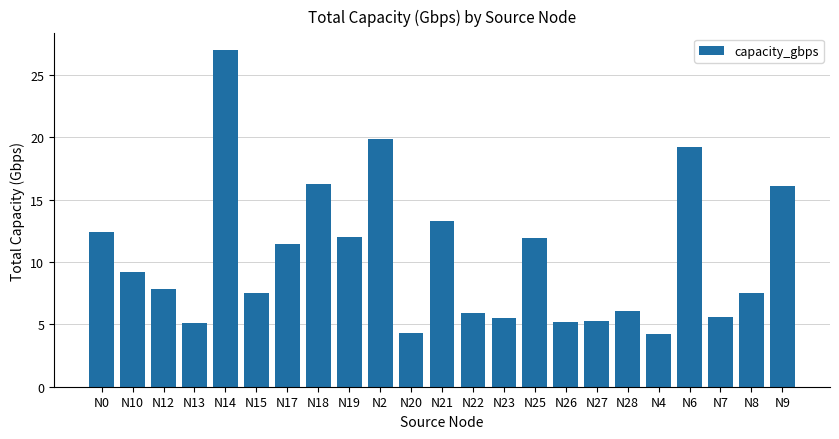

What is the value of the 13th bar from the left?

5.9